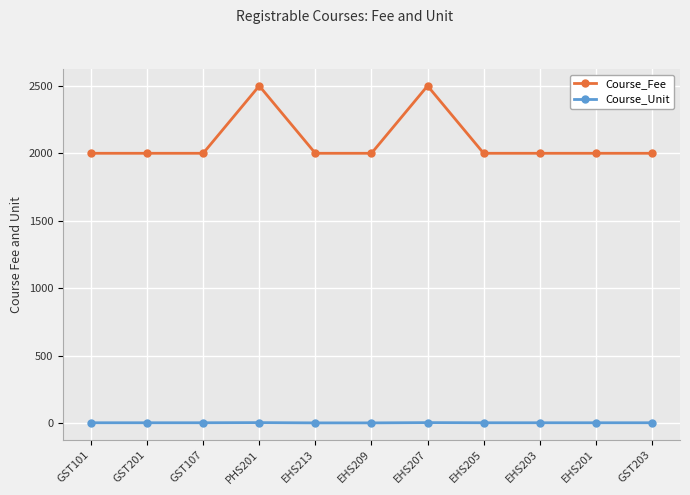

What is the value of the Course_Fee point at the 10th from the left?

2000